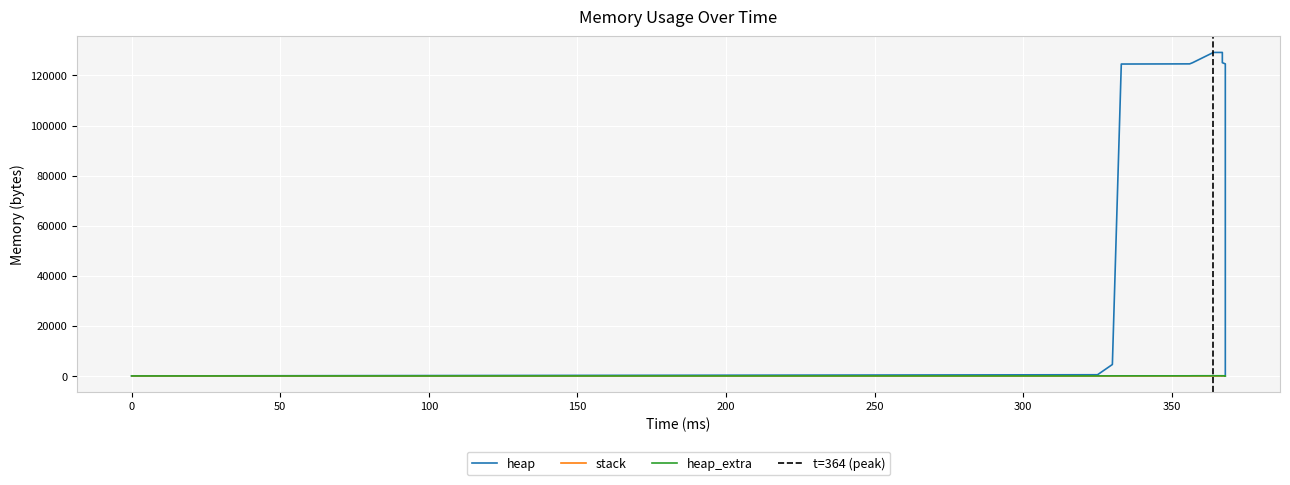

True or false: heap_extra and heap cross at least once.

False